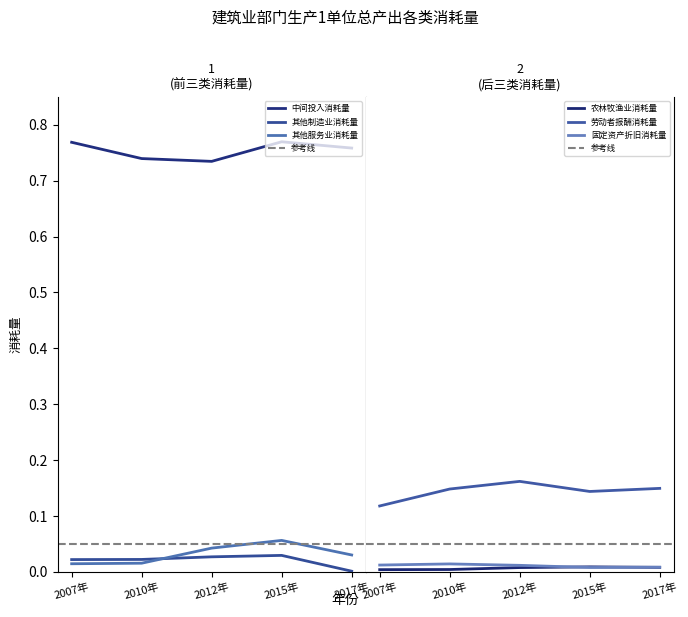

The value of 劳动者报酬消耗量 at 2007年 is 0.1. True or false?

True